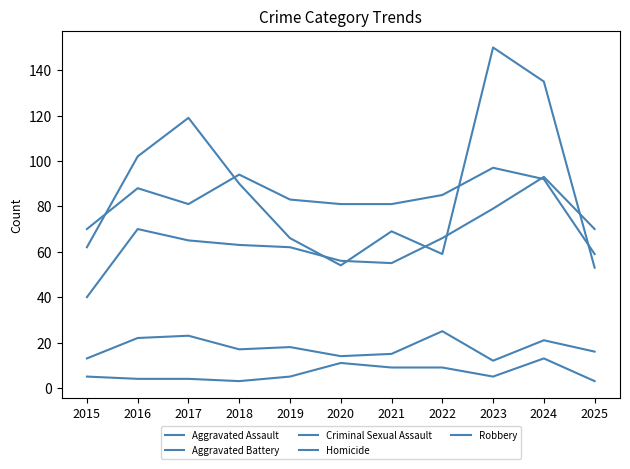

Which series has the largest range (max minus min)?

Robbery